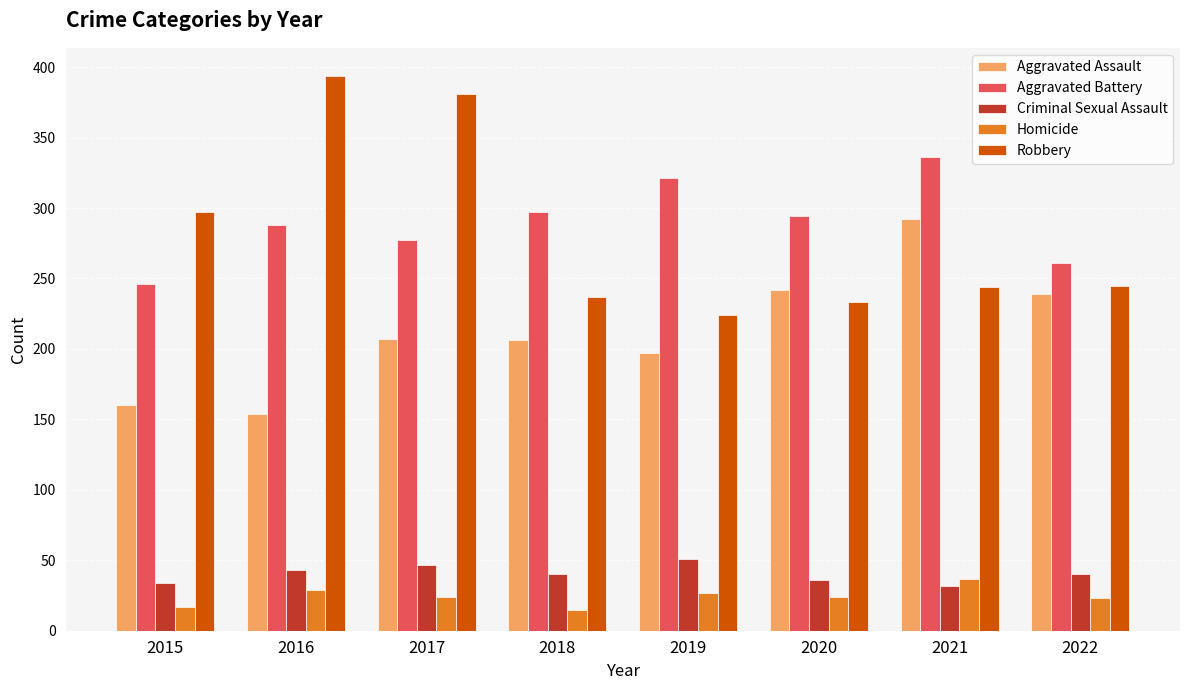

Is the value of Robbery at 2018 greater than the value of Homicide at 2015?

Yes